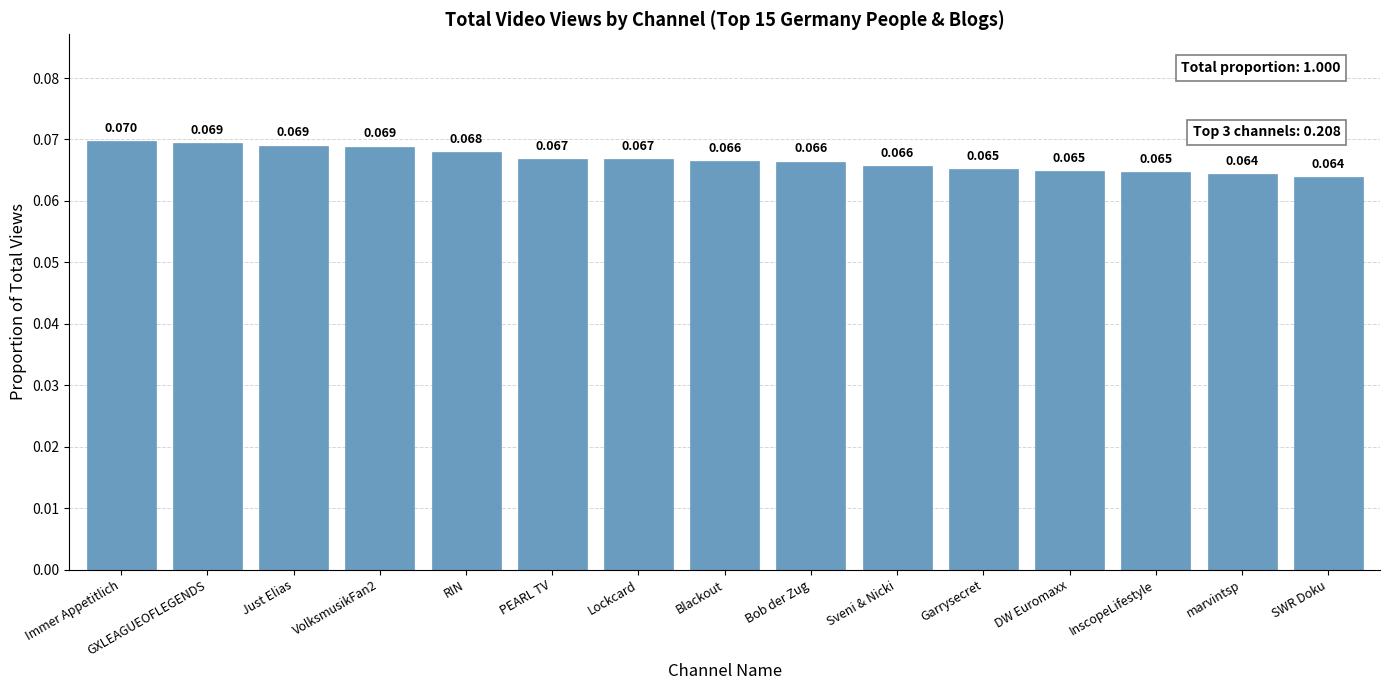

At which category does the chart reach its peak across all series?

Immer Appetitlich